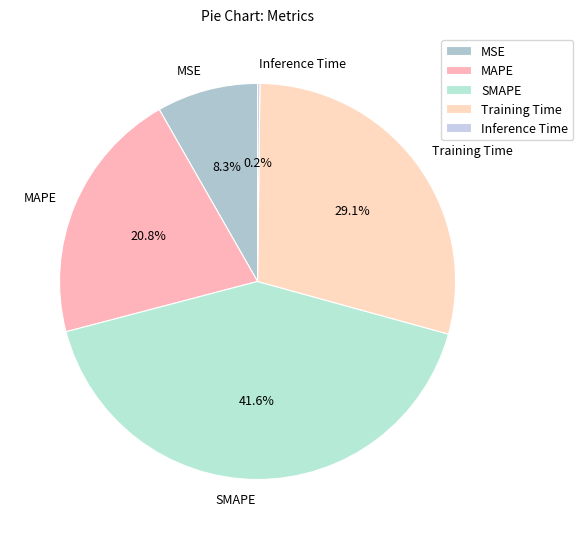

Does MSE account for over 50% of the chart?

No